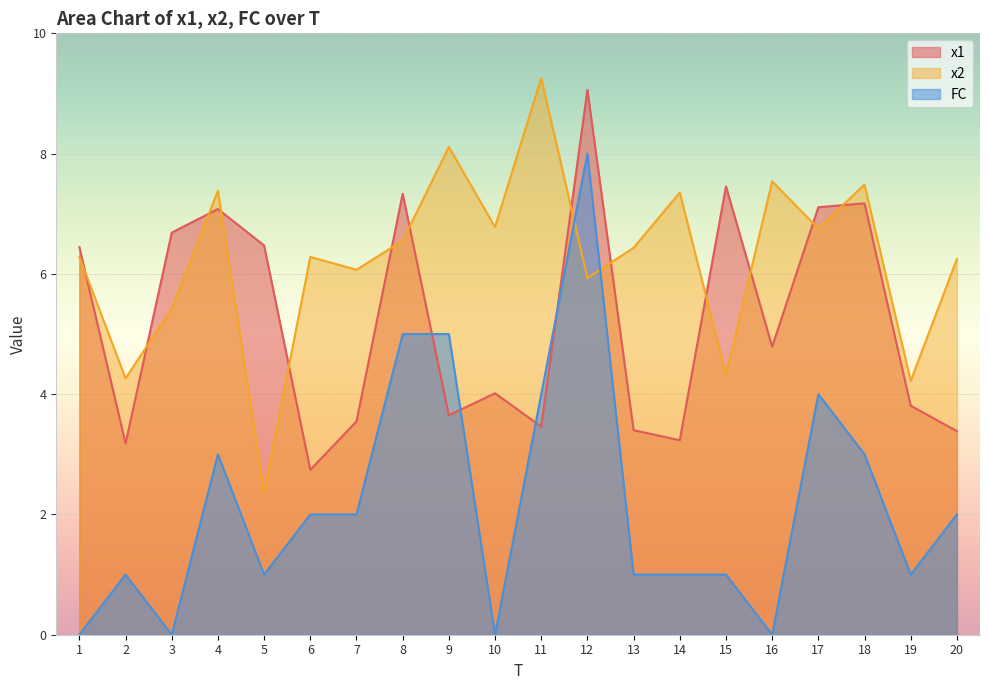

In x1, how many points are lower than both neighbors (excluding endpoints)?

6